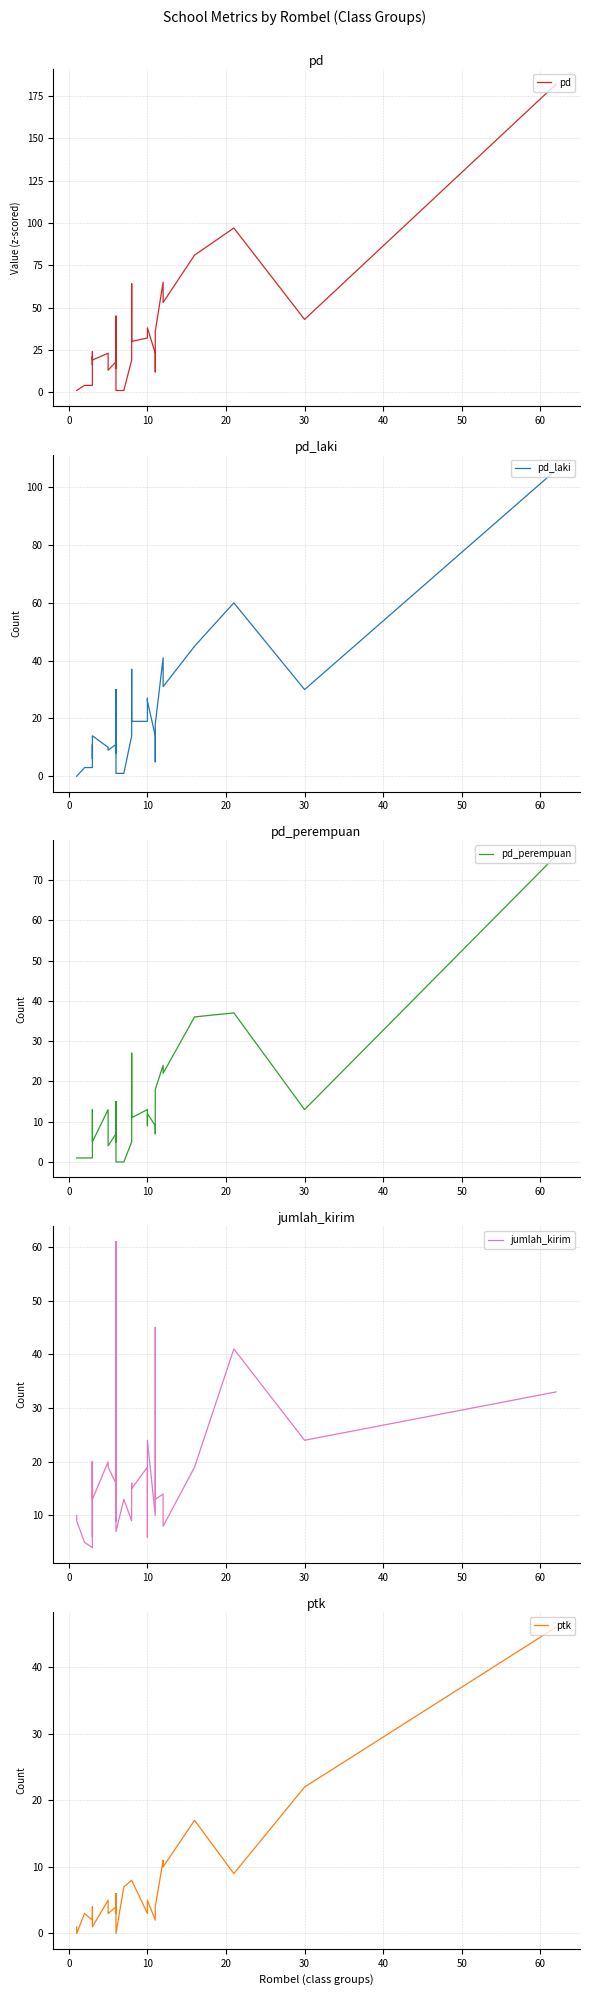

What is the label of the 11th point from the left?

10